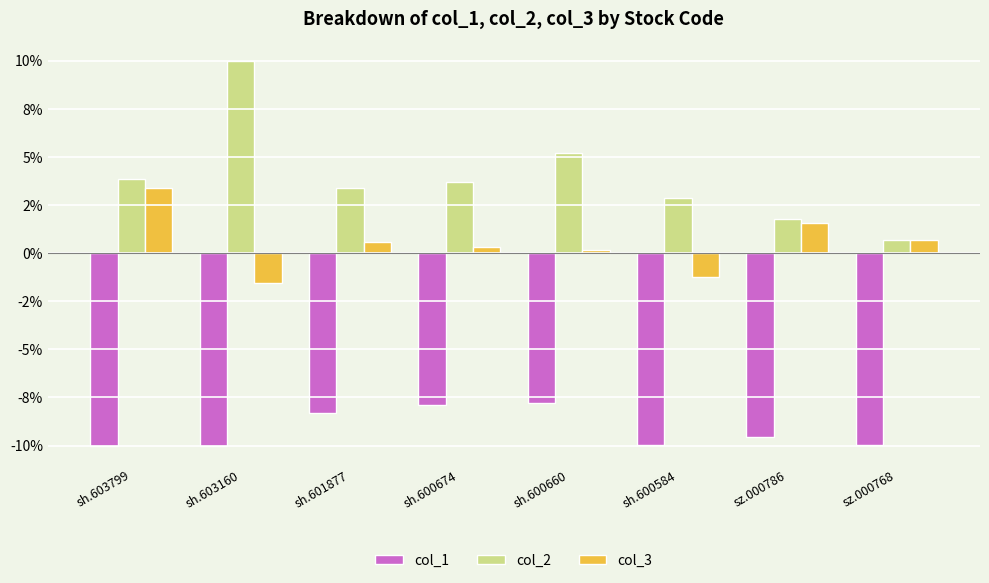

At which category does the chart reach its peak across all series?

sh.603160